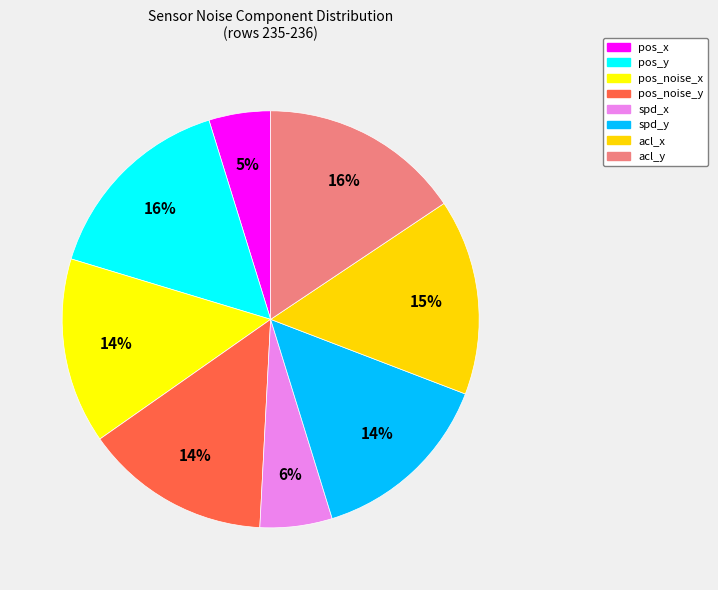

How many segments does this pie chart have?

8